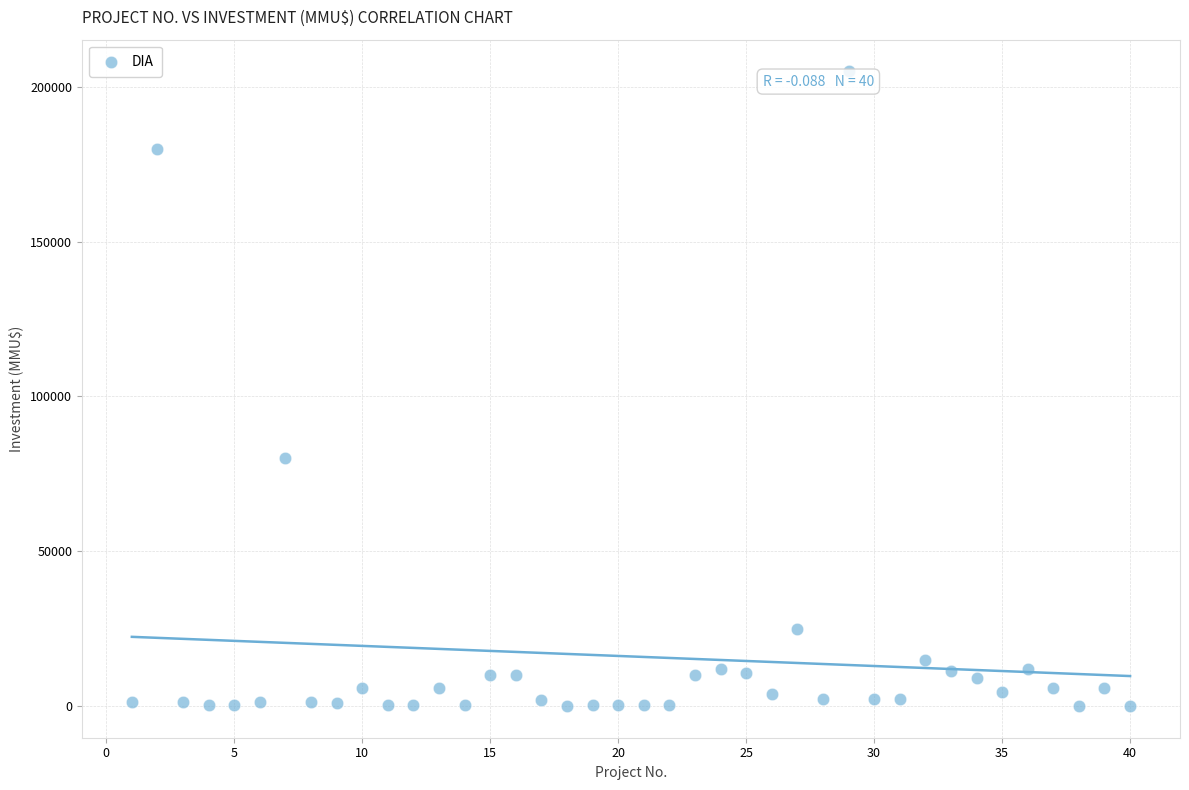

What Y value in the scatter plot is closest to 102520?

80000